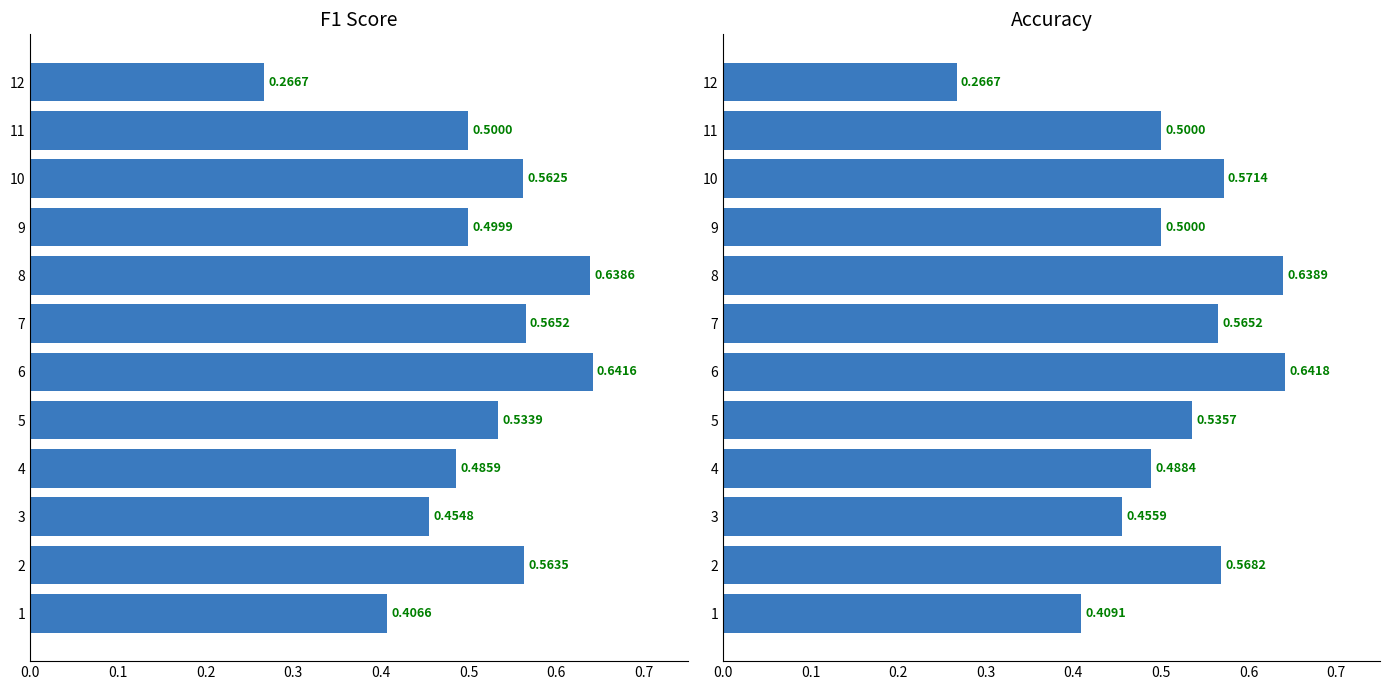

At 10, list the series in order from largest to smallest.

accuracy, f1